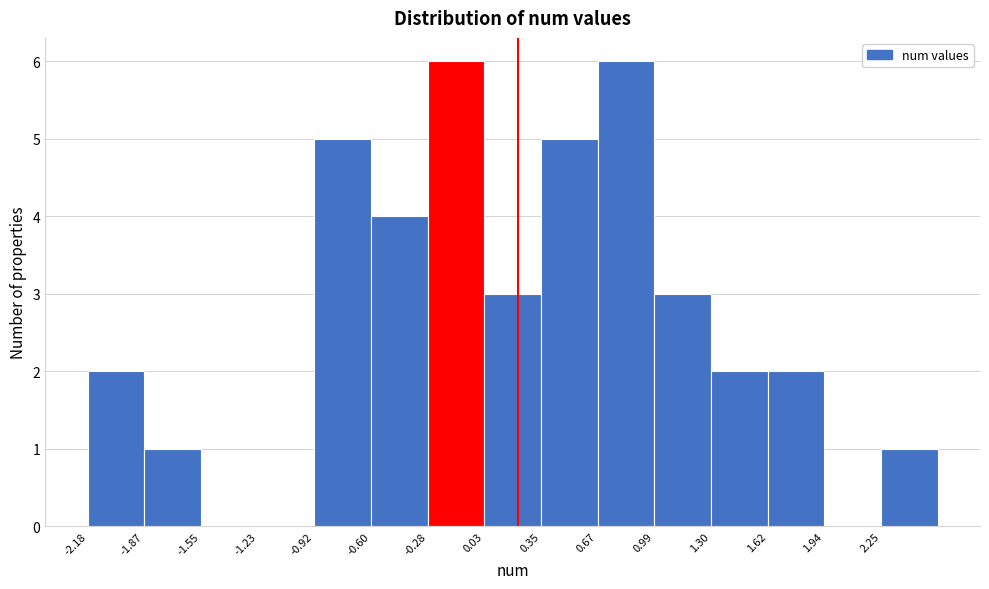

How tall is the bar that spans -0.30 to 0.05 on the x-axis? Neither the bar edges nor the heights are printed on the chart, so give them approximately, as read against the axes.

6